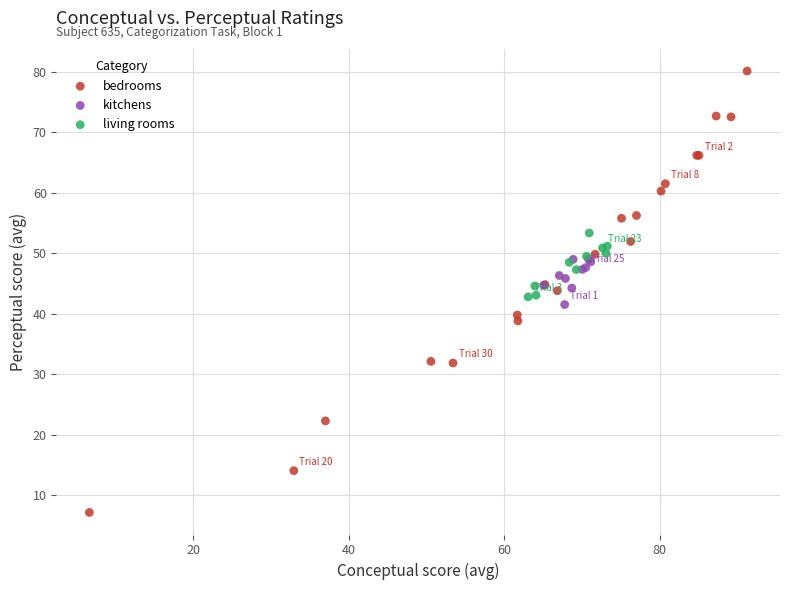

Which series reaches the minimum Y coordinate?

bedrooms